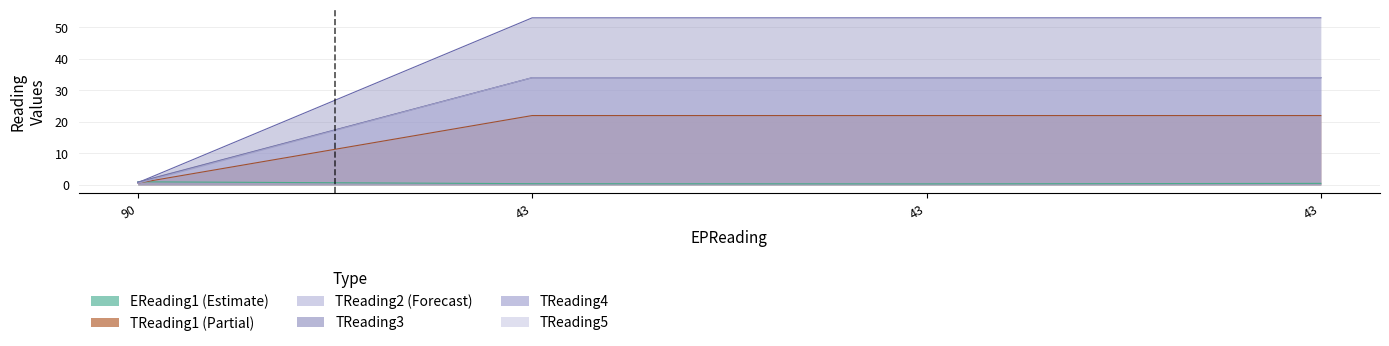

What is the maximum value shown in the chart?

53.0